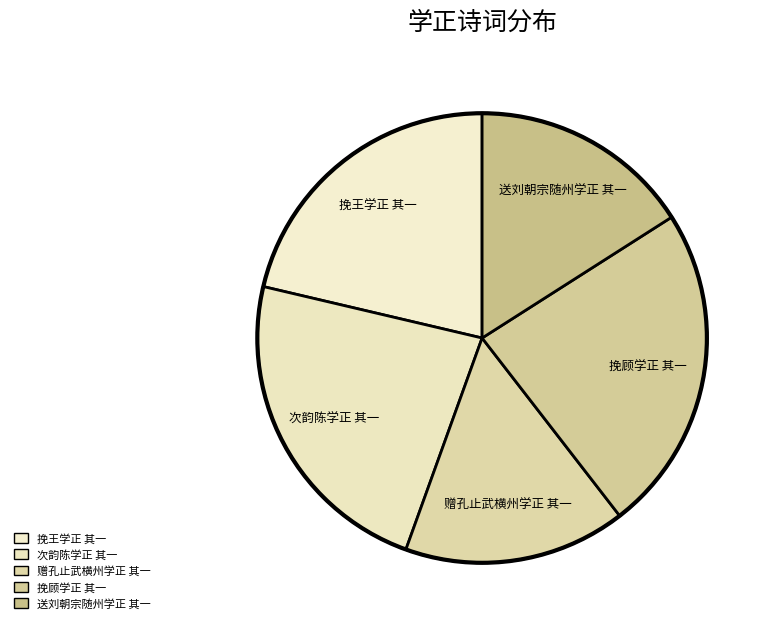

What percentage is the 送刘朝宗随州学正 其一 slice, to the nearest percent?

16%